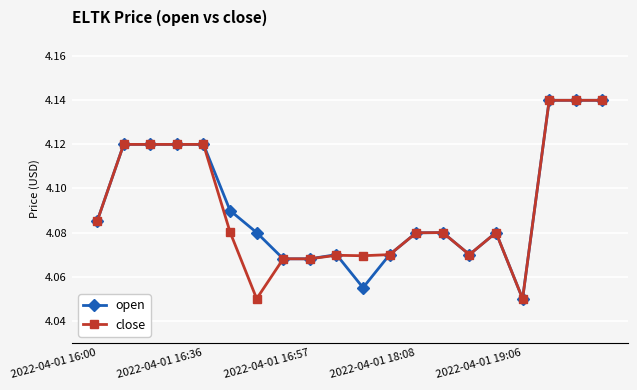

Count the close values in the range 4 to 5.

20